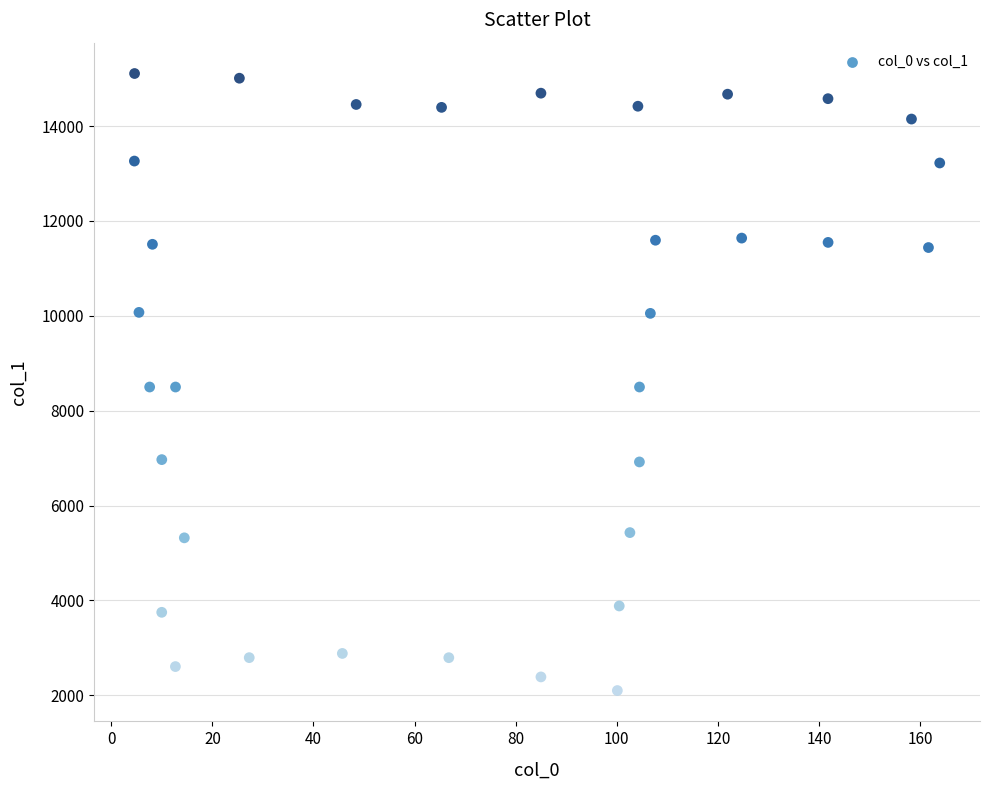

What is the range of Y values (max minus min)?

13007.2